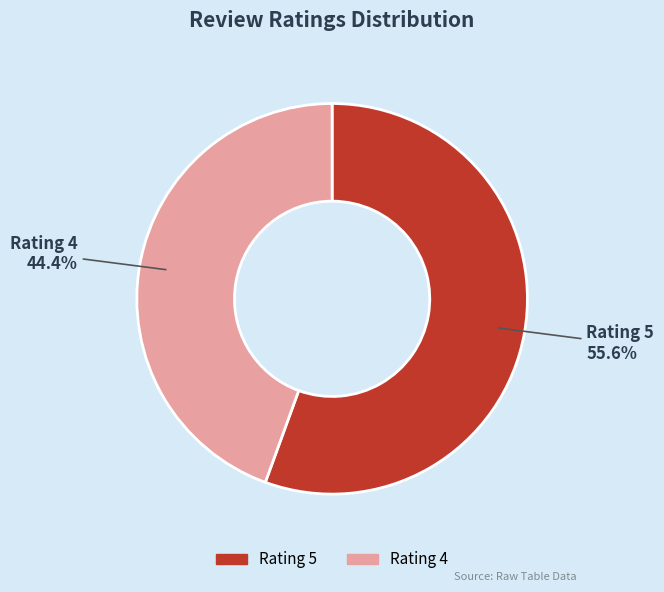

To the nearest percent, what percentage of the pie is Rating 4?

44%